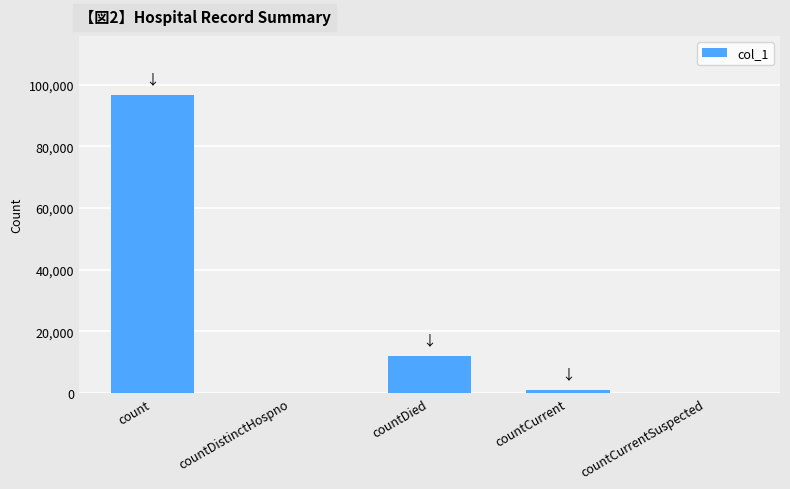

Count the number of categories in the chart.

5